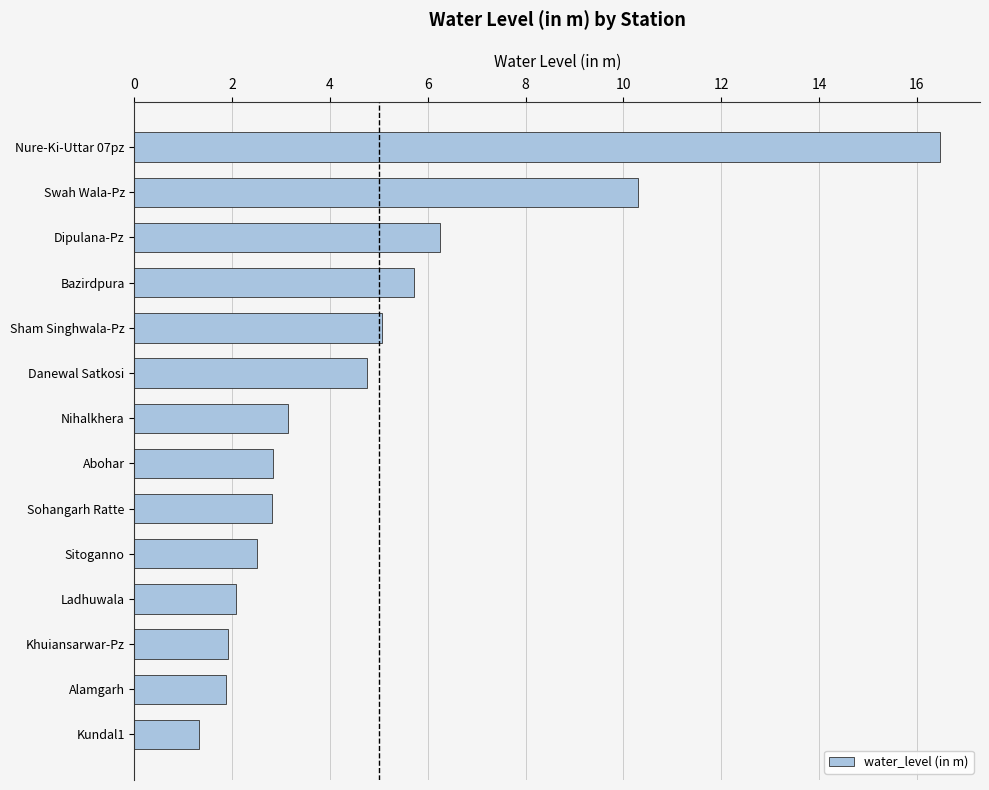

How many values exceed 3?

7